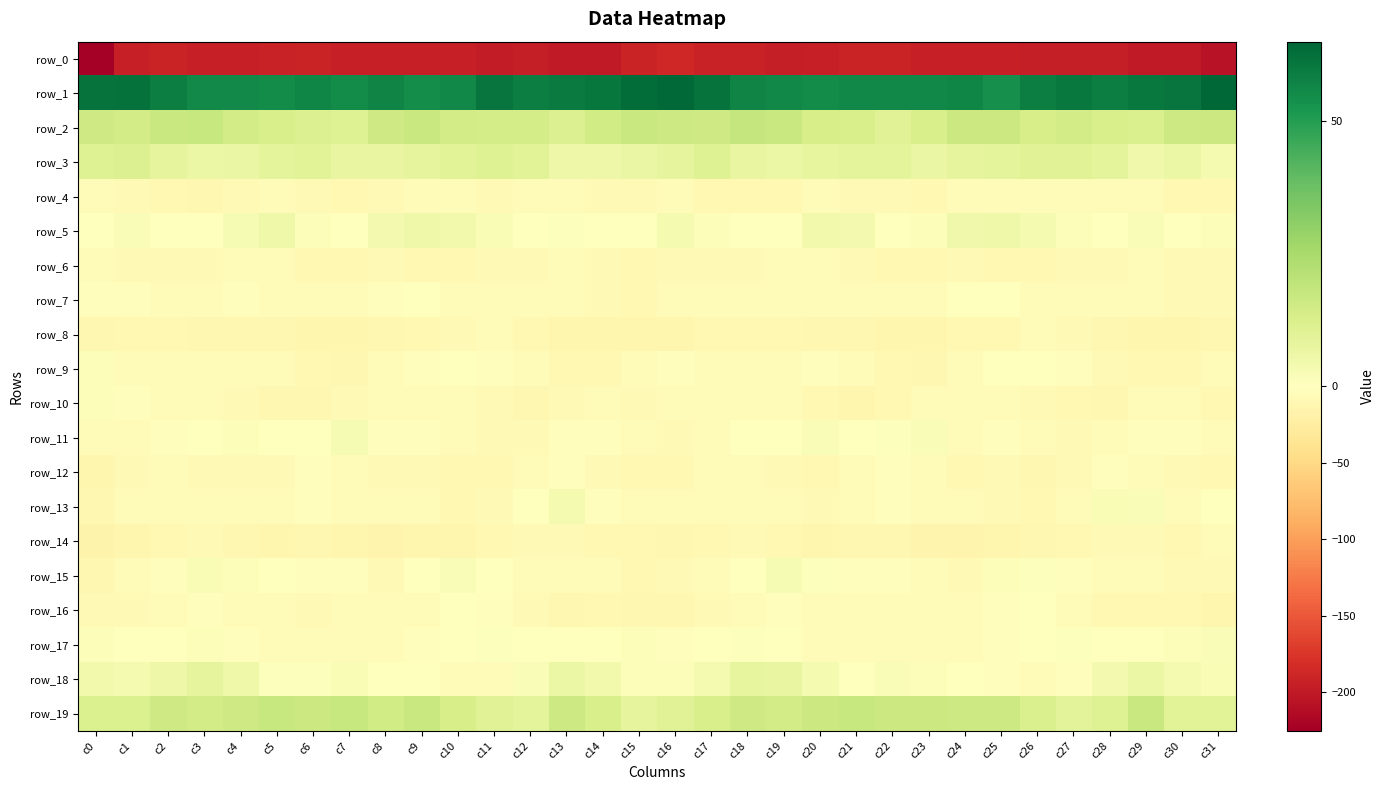

Reading right to left, what are all the values shown in this chart?

row_0: c31=-206.5	c30=-199.1	c29=-200.1	c28=-196.4	c27=-196.9	c26=-196.1	c25=-194.6	c24=-195.3	c23=-195.1	c22=-191.8	c21=-191.5	c20=-193.8	c19=-196.1	c18=-191.9	c17=-191.9	c16=-186.9	c15=-191.0	c14=-200.0	c13=-199.0	c12=-195.7	c11=-197.8	c10=-194.7	c9=-195.0	c8=-195.0	c7=-194.2	c6=-191.3	c5=-192.1	c4=-195.2	c3=-194.6	c2=-191.2	c1=-194.3	c0=-225.2
row_1: c31=64.9	c30=61.2	c29=60.2	c28=58.5	c27=60.1	c26=58.7	c25=54.1	c24=56.6	c23=55.9	c22=55.8	c21=55.8	c20=54.8	c19=55.8	c18=56.8	c17=61.5	c16=64.2	c15=63.1	c14=60.8	c13=59.4	c12=58.6	c11=60.9	c10=56.2	c9=54.7	c8=57.2	c7=55.2	c6=56.4	c5=55.0	c4=55.4	c3=55.7	c2=58.3	c1=62.3	c0=61.6
row_2: c31=16.3	c30=15.7	c29=12.5	c28=12.9	c27=14.5	c26=13.4	c25=16.3	c24=16.4	c23=12.9	c22=10.2	c21=12.9	c20=13.4	c19=16.9	c18=17.8	c17=15.5	c16=15.8	c15=17.1	c14=14.8	c13=11.6	c12=14.2	c11=13.9	c10=14.4	c9=16.9	c8=15.5	c7=10.8	c6=11.5	c5=13.0	c4=14.6	c3=17.7	c2=17.1	c1=14.6	c0=15.7
row_3: c31=3.3	c30=6.3	c29=4.7	c28=8.7	c27=10.5	c26=10.6	c25=8.7	c24=8.4	c23=7.0	c22=9.1	c21=9.0	c20=7.6	c19=6.3	c18=7.3	c17=10.8	c16=8.5	c15=6.7	c14=5.8	c13=5.7	c12=10.1	c11=10.7	c10=10.0	c9=8.6	c8=7.5	c7=7.2	c6=9.7	c5=8.7	c4=6.9	c3=6.2	c2=8.6	c1=11.5	c0=10.8
row_4: c31=-9.8	c30=-9.1	c29=-6.0	c28=-5.1	c27=-6.9	c26=-6.4	c25=-3.8	c24=-5.1	c23=-9.9	c22=-8.6	c21=-7.4	c20=-7.0	c19=-10.5	c18=-10.2	c17=-9.7	c16=-6.7	c15=-8.4	c14=-8.3	c13=-4.9	c12=-5.4	c11=-7.4	c10=-5.1	c9=-3.6	c8=-7.5	c7=-10.1	c6=-7.8	c5=-6.6	c4=-8.5	c3=-10.8	c2=-10.3	c1=-8.6	c0=-5.9
row_5: c31=1.4	c30=-0.6	c29=1.7	c28=-1.5	c27=1.1	c26=3.3	c25=5.2	c24=5.0	c23=1.2	c22=0.5	c21=3.8	c20=4.3	c19=-0.3	c18=-0.2	c17=1.4	c16=3.4	c15=0.5	c14=0.5	c13=0.7	c12=-1.1	c11=2.3	c10=4.3	c9=5.4	c8=3.7	c7=0.4	c6=1.2	c5=5.1	c4=2.6	c3=-0.7	c2=-0.0	c1=1.9	c0=0.5
row_6: c31=-8.5	c30=-8.2	c29=-6.5	c28=-7.6	c27=-8.3	c26=-9.4	c25=-10.2	c24=-8.0	c23=-8.8	c22=-10.0	c21=-7.1	c20=-5.3	c19=-6.9	c18=-8.1	c17=-8.2	c16=-7.4	c15=-9.3	c14=-7.3	c13=-6.8	c12=-7.8	c11=-8.5	c10=-9.8	c9=-9.7	c8=-7.6	c7=-9.6	c6=-9.5	c5=-5.7	c4=-5.8	c3=-7.2	c2=-8.3	c1=-7.8	c0=-6.0
row_7: c31=-7.5	c30=-8.7	c29=-6.2	c28=-6.5	c27=-6.6	c26=-4.4	c25=-1.5	c24=-0.0	c23=-3.9	c22=-4.6	c21=-5.0	c20=-3.6	c19=-3.5	c18=-6.3	c17=-3.5	c16=-6.1	c15=-8.9	c14=-8.0	c13=-6.3	c12=-6.8	c11=-5.7	c10=-3.6	c9=-0.1	c8=-1.8	c7=-4.1	c6=-4.7	c5=-4.8	c4=-2.4	c3=-5.3	c2=-4.9	c1=-3.1	c0=-3.0
row_8: c31=-11.8	c30=-12.5	c29=-12.7	c28=-11.6	c27=-7.2	c26=-6.7	c25=-9.1	c24=-9.5	c23=-12.8	c22=-12.3	c21=-11.9	c20=-11.5	c19=-10.5	c18=-9.8	c17=-9.9	c16=-12.8	c15=-13.1	c14=-12.5	c13=-13.1	c12=-10.0	c11=-6.0	c10=-7.9	c9=-9.2	c8=-11.1	c7=-12.4	c6=-12.5	c5=-11.6	c4=-11.0	c3=-10.7	c2=-8.8	c1=-10.5	c0=-10.8
row_9: c31=-6.9	c30=-9.6	c29=-10.2	c28=-7.1	c27=-2.7	c26=-1.4	c25=-1.5	c24=-4.1	c23=-10.7	c22=-10.3	c21=-5.4	c20=-3.3	c19=-3.6	c18=-4.2	c17=-5.6	c16=-3.1	c15=-6.1	c14=-10.4	c13=-9.6	c12=-5.0	c11=-2.0	c10=-1.3	c9=-2.2	c8=-6.6	c7=-11.2	c6=-8.9	c5=-3.9	c4=-3.5	c3=-3.5	c2=-5.0	c1=-4.2	c0=1.2
row_10: c31=-9.2	c30=-6.7	c29=-6.3	c28=-11.0	c27=-8.9	c26=-7.2	c25=-5.3	c24=-5.0	c23=-6.0	c22=-10.5	c21=-12.8	c20=-9.2	c19=-5.7	c18=-3.7	c17=-4.7	c16=-5.4	c15=-7.3	c14=-5.8	c13=-8.1	c12=-10.9	c11=-8.0	c10=-6.6	c9=-4.9	c8=-5.0	c7=-7.5	c6=-12.2	c5=-11.5	c4=-8.4	c3=-4.0	c2=-4.5	c1=-3.2	c0=1.5
row_11: c31=-5.1	c30=-2.8	c29=-2.4	c28=-5.6	c27=-8.2	c26=-6.4	c25=-2.4	c24=-4.0	c23=1.6	c22=0.9	c21=-0.9	c20=1.8	c19=0.4	c18=-0.4	c17=-4.7	c16=-7.8	c15=-4.0	c14=-2.9	c13=-2.7	c12=-7.1	c11=-8.2	c10=-4.3	c9=-3.1	c8=-2.4	c7=2.6	c6=-0.4	c5=0.2	c4=1.3	c3=0.4	c2=-2.0	c1=-5.3	c0=-5.3
row_12: c31=-9.8	c30=-8.3	c29=-4.4	c28=-3.1	c27=-7.5	c26=-10.8	c25=-8.5	c24=-9.1	c23=-5.7	c22=-2.6	c21=-6.6	c20=-9.0	c19=-7.9	c18=-5.3	c17=-6.4	c16=-9.7	c15=-9.0	c14=-7.4	c13=-2.9	c12=-4.3	c11=-9.4	c10=-10.0	c9=-8.8	c8=-8.3	c7=-4.0	c6=-3.2	c5=-8.4	c4=-8.6	c3=-7.4	c2=-4.9	c1=-8.2	c0=-12.7
row_13: c31=-0.9	c30=-3.7	c29=1.7	c28=2.5	c27=-5.4	c26=-9.7	c25=-8.6	c24=-4.8	c23=-4.9	c22=-3.1	c21=-5.0	c20=-7.0	c19=-5.2	c18=-5.2	c17=-4.3	c16=-5.2	c15=-3.9	c14=-2.4	c13=3.5	c12=-0.1	c11=-7.8	c10=-10.1	c9=-6.9	c8=-4.8	c7=-4.4	c6=-2.7	c5=-6.6	c4=-5.9	c3=-5.9	c2=-4.1	c1=-6.4	c0=-12.0
row_14: c31=-4.6	c30=-10.3	c29=-8.5	c28=-8.2	c27=-9.0	c26=-11.1	c25=-12.9	c24=-14.6	c23=-15.0	c22=-11.7	c21=-11.9	c20=-12.8	c19=-8.9	c18=-8.6	c17=-10.1	c16=-10.8	c15=-10.0	c14=-9.6	c13=-8.5	c12=-8.1	c11=-9.7	c10=-12.3	c9=-13.4	c8=-15.2	c7=-13.8	c6=-11.0	c5=-12.9	c4=-11.4	c3=-8.3	c2=-8.9	c1=-12.4	c0=-16.7
row_15: c31=-8.4	c30=-7.3	c29=-6.3	c28=-5.6	c27=-3.0	c26=0.8	c25=1.1	c24=-7.2	c23=-4.9	c22=-2.4	c21=-2.1	c20=0.5	c19=2.7	c18=-0.1	c17=-4.1	c16=-8.3	c15=-9.3	c14=-6.3	c13=-6.7	c12=-4.4	c11=-1.6	c10=1.5	c9=-1.7	c8=-7.7	c7=-3.1	c6=-2.8	c5=-1.1	c4=1.4	c3=2.4	c2=-1.9	c1=-6.2	c0=-11.6
row_16: c31=-13.1	c30=-10.5	c29=-10.3	c28=-10.1	c27=-4.4	c26=-0.9	c25=-3.4	c24=-6.1	c23=-6.8	c22=-7.0	c21=-5.9	c20=-5.1	c19=-3.2	c18=-5.2	c17=-7.8	c16=-10.7	c15=-11.4	c14=-10.0	c13=-11.1	c12=-8.0	c11=-2.4	c10=-1.5	c9=-4.4	c8=-6.8	c7=-6.5	c6=-7.2	c5=-5.3	c4=-4.7	c3=-2.9	c2=-6.9	c1=-7.9	c0=-7.6
row_17: c31=1.6	c30=1.0	c29=-1.7	c28=-0.3	c27=0.9	c26=0.1	c25=-2.2	c24=-4.0	c23=-4.4	c22=-4.2	c21=-5.7	c20=-3.9	c19=0.4	c18=0.8	c17=-1.4	c16=-2.3	c15=1.3	c14=-0.7	c13=-1.4	c12=0.3	c11=1.0	c10=-0.9	c9=-2.9	c8=-4.5	c7=-3.9	c6=-5.0	c5=-5.5	c4=-2.4	c3=1.5	c2=-0.6	c1=-1.0	c0=1.2
row_18: c31=2.2	c30=3.2	c29=6.5	c28=4.0	c27=-2.3	c26=-5.3	c25=-2.4	c24=-0.8	c23=1.5	c22=1.6	c21=0.4	c20=3.4	c19=7.3	c18=8.0	c17=3.1	c16=1.4	c15=1.1	c14=4.5	c13=6.2	c12=1.9	c11=-4.4	c10=-4.5	c9=-1.4	c8=-0.6	c7=2.3	c6=0.9	c5=1.0	c4=5.1	c3=8.3	c2=5.8	c1=3.1	c0=4.3
row_19: c31=9.8	c30=10.0	c29=16.9	c28=10.7	c27=9.2	c26=12.6	c25=15.9	c24=16.1	c23=16.5	c22=16.6	c21=17.4	c20=16.4	c19=14.4	c18=15.5	c17=13.1	c16=10.2	c15=8.5	c14=12.8	c13=15.7	c12=8.9	c11=10.6	c10=13.5	c9=17.0	c8=14.9	c7=17.5	c6=16.3	c5=17.6	c4=15.6	c3=14.4	c2=15.4	c1=12.0	c0=11.8